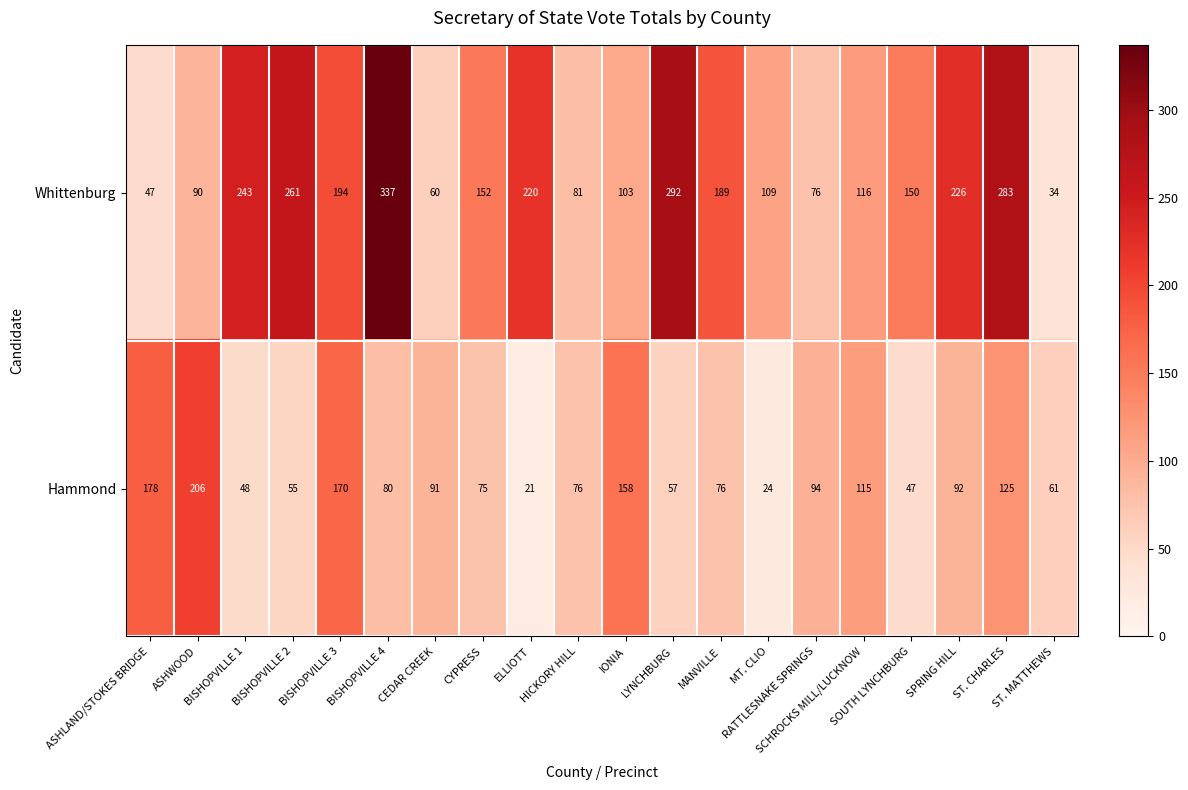

What is the difference between the second highest and second lowest values in the Hammond series?

154